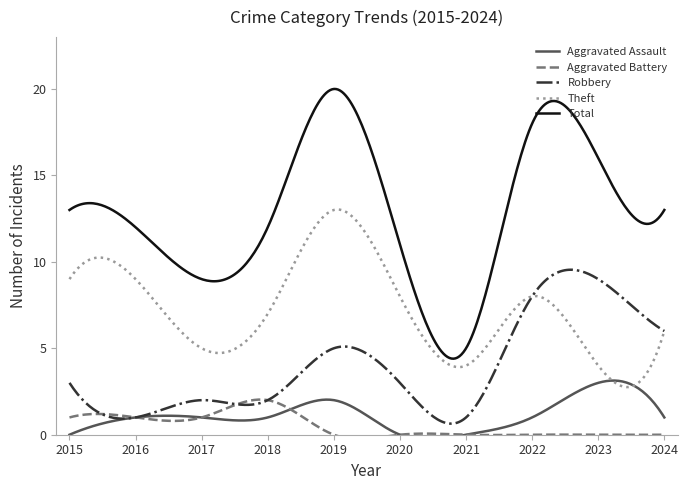

Reading left to right, extract all data points from this chart.

Aggravated Assault: 0	1	1	1	2	0	0	1	3	1
Aggravated Battery: 1	1	1	2	0	0	0	0	0	0
Robbery: 3	1	2	2	5	3	1	8	9	6
Theft: 9	9	5	7	13	8	4	8	4	6
Total: 13	12	9	12	20	11	5	18	16	13